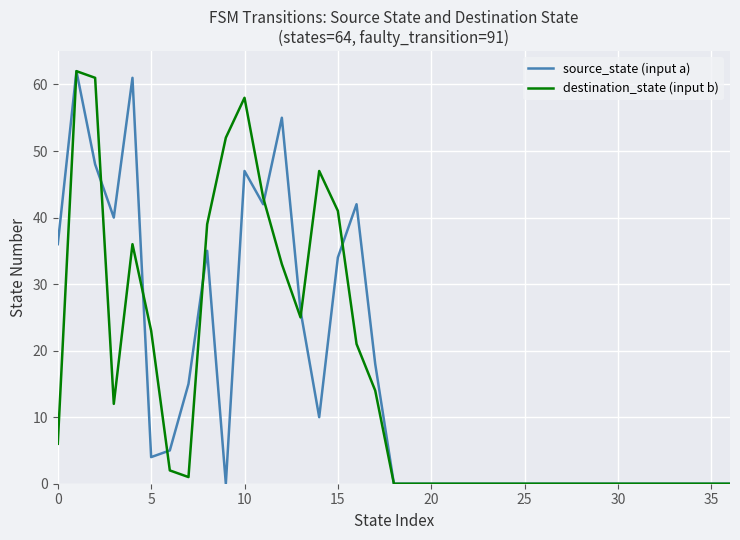

True or false: destination_state (input b) and source_state (input a) cross at least once.

True